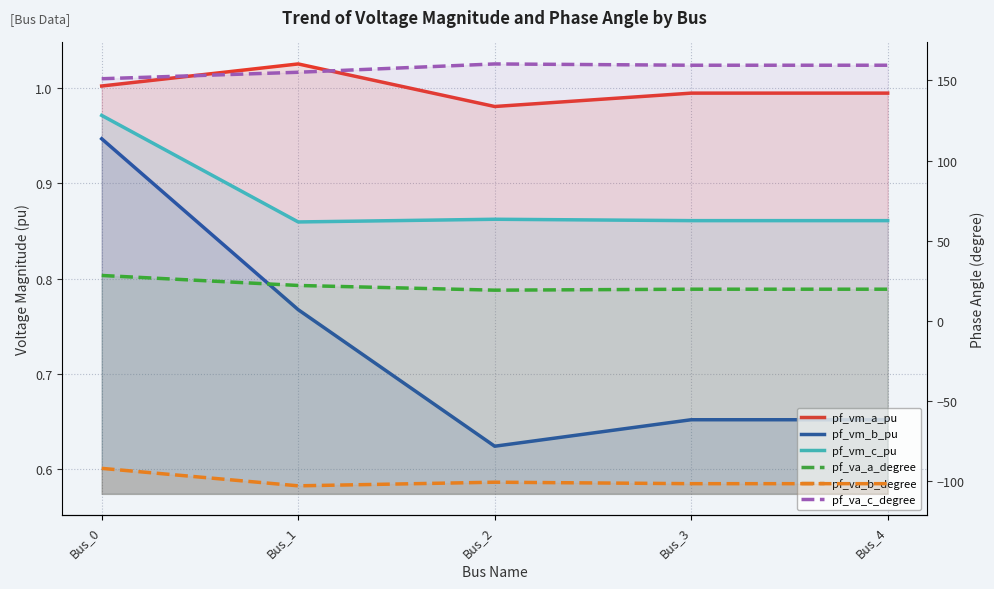

List the series in order of their peak value, lowest first.

pf_va_b_degree, pf_vm_b_pu, pf_vm_c_pu, pf_vm_a_pu, pf_va_a_degree, pf_va_c_degree